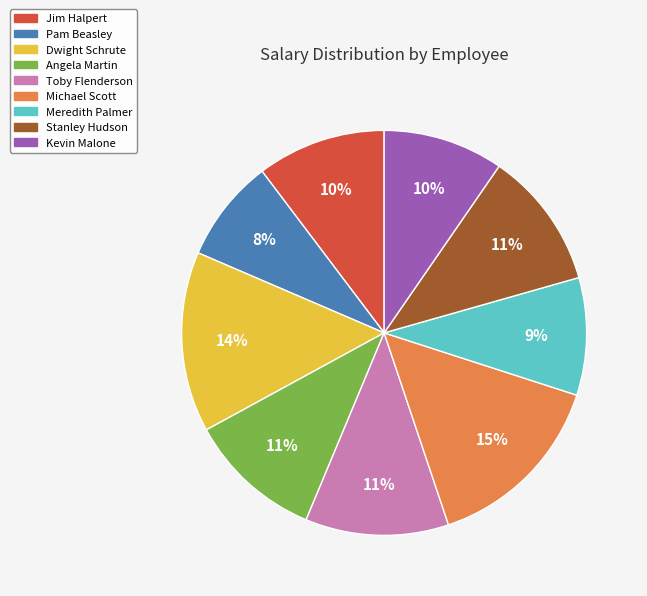

Count the number of slices in the pie.

9